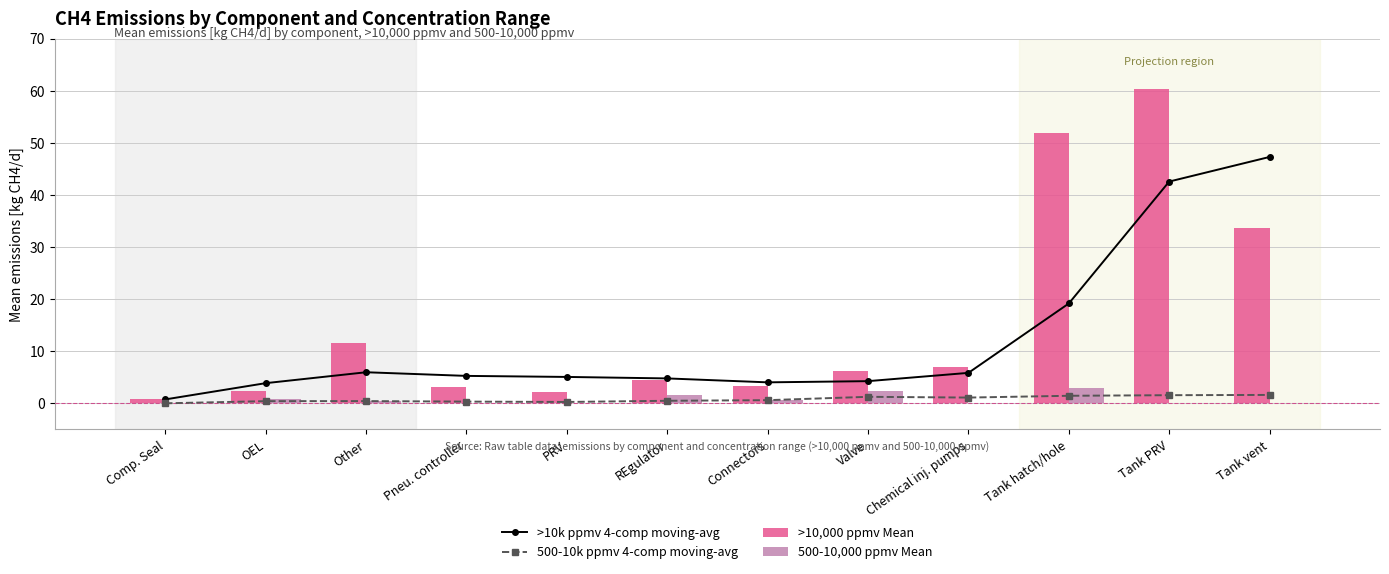

Reading left to right, list all the values displayed in this chart.

>10k ppmv 4-comp moving-avg: Comp. Seal=0.8	OEL=3.9	Other=6.0	Pneu. controller=5.3	PRV=5.1	REgulator=4.8	Connectors=4.0	Valve=4.3	Chemical inj. pumps=5.9	Tank hatch/hole=19.2	Tank PRV=42.6	Tank vent=47.3
500-10k ppmv 4-comp moving-avg: Comp. Seal=0.0	OEL=0.4	Other=0.4	Pneu. controller=0.3	PRV=0.3	REgulator=0.5	Connectors=0.6	Valve=1.3	Chemical inj. pumps=1.1	Tank hatch/hole=1.5	Tank PRV=1.6	Tank vent=1.6
>10,000 ppmv Mean: Comp. Seal=0.8	OEL=2.4	Other=11.6	Pneu. controller=3.1	PRV=2.2	REgulator=4.4	Connectors=3.3	Valve=6.2	Chemical inj. pumps=6.9	Tank hatch/hole=51.8	Tank PRV=60.3	Tank vent=33.7
500-10,000 ppmv Mean: Comp. Seal=0.0	OEL=0.9	Other=0.5	Pneu. controller=0.1	PRV=0.2	REgulator=1.6	Connectors=0.7	Valve=2.3	Chemical inj. pumps=0.0	Tank hatch/hole=2.9	Tank PRV=0.1	Tank vent=0.1